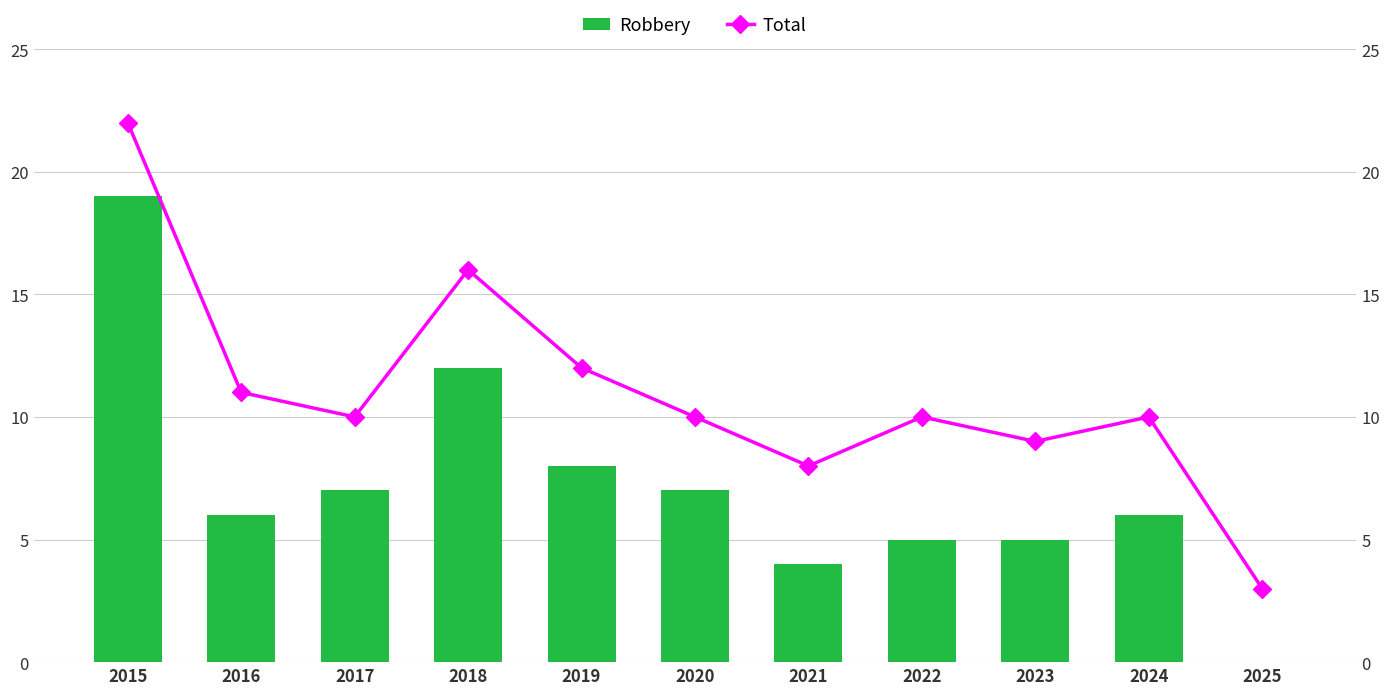

The Robbery series shows 5 at 2022. True or false?

True